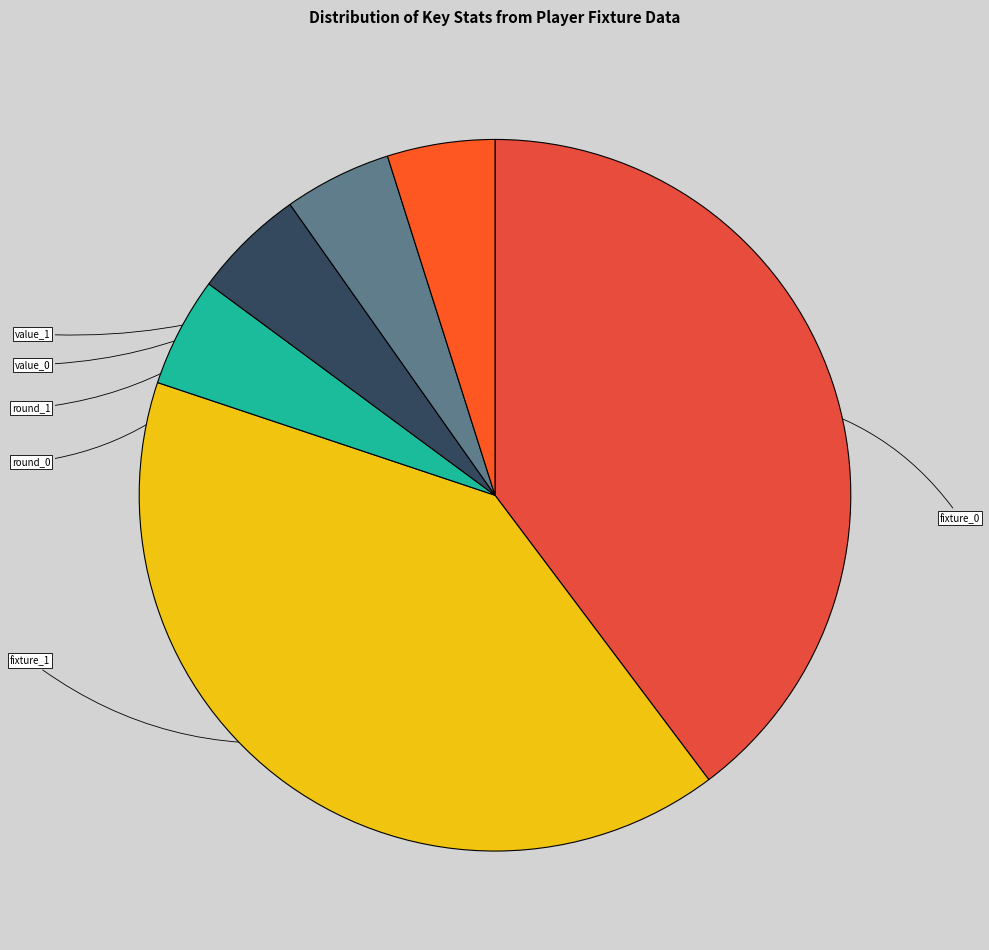

What is the change in value from fixture_0 to round_1?

-319